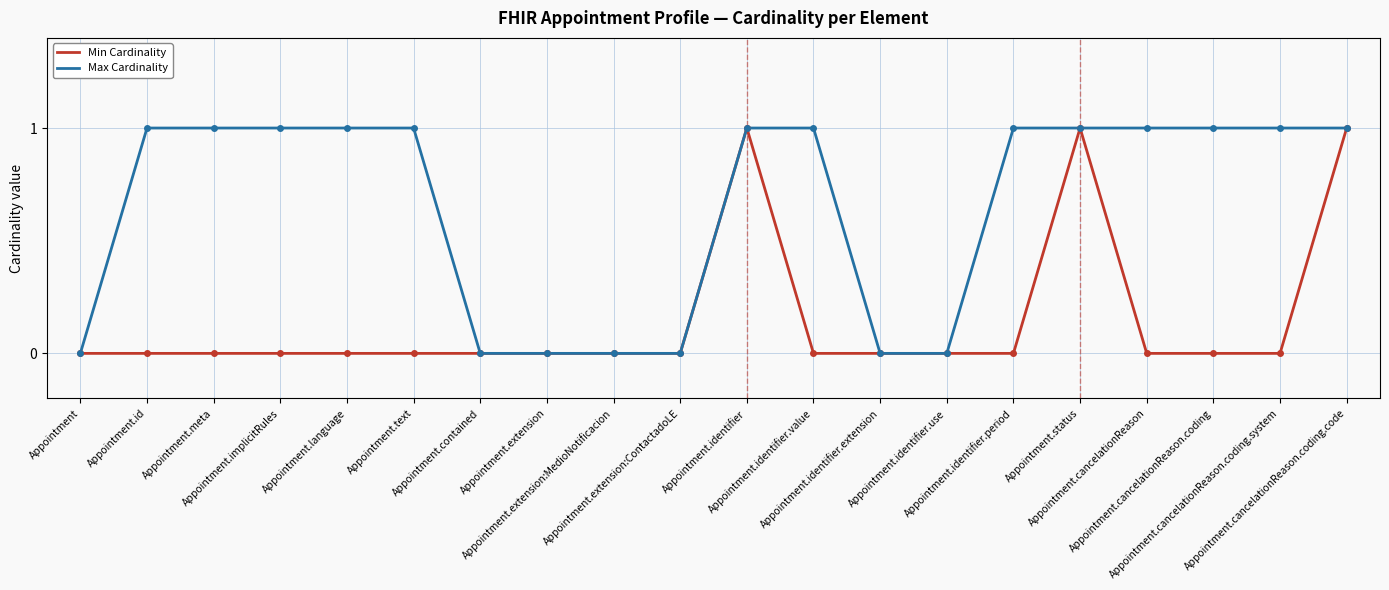

How many lines are shown in the chart?

2